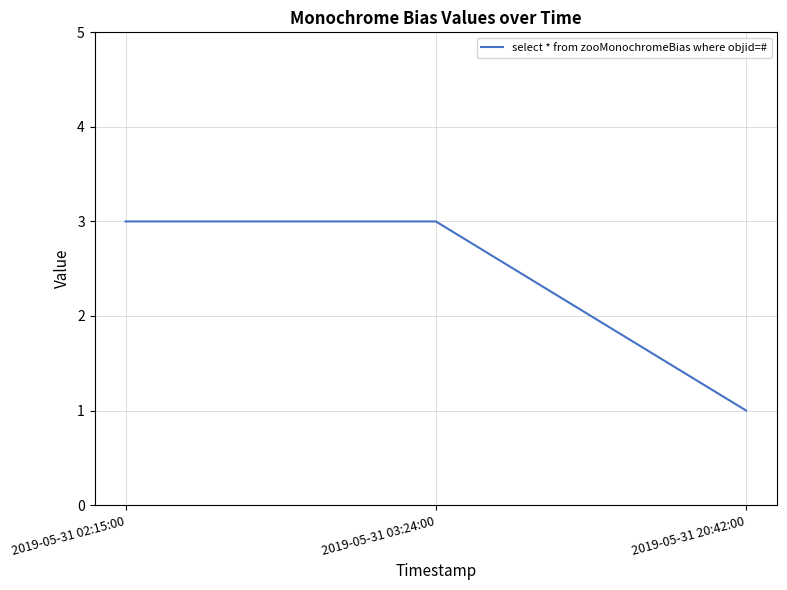

What is the sum of all values?

7